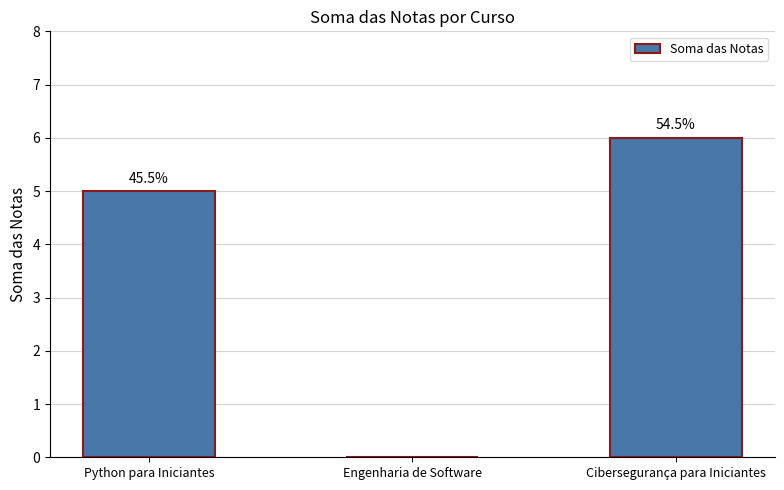

At which label is the value closest to 3?

Python para Iniciantes